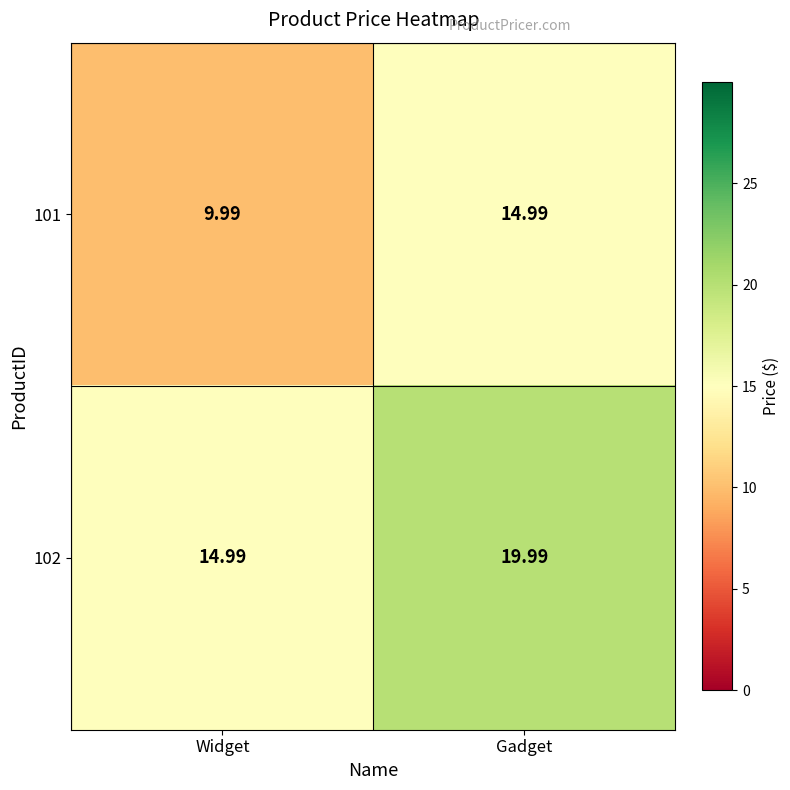

Rank the series by their maximum value, from highest to lowest.

102, 101